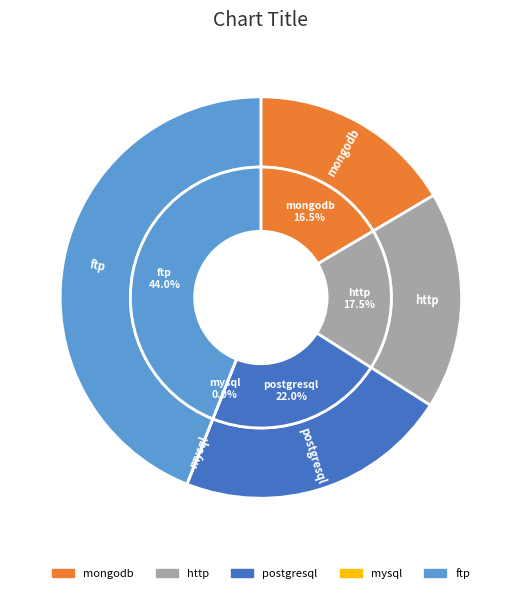

What is the change in value from mysql to ftp?

+240018280